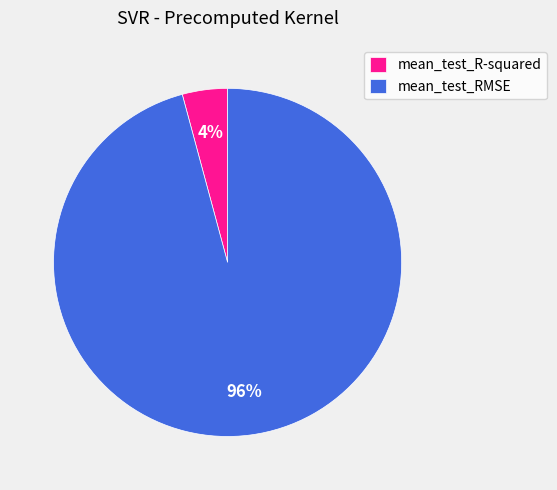

Does mean_test_RMSE account for over 50% of the chart?

Yes